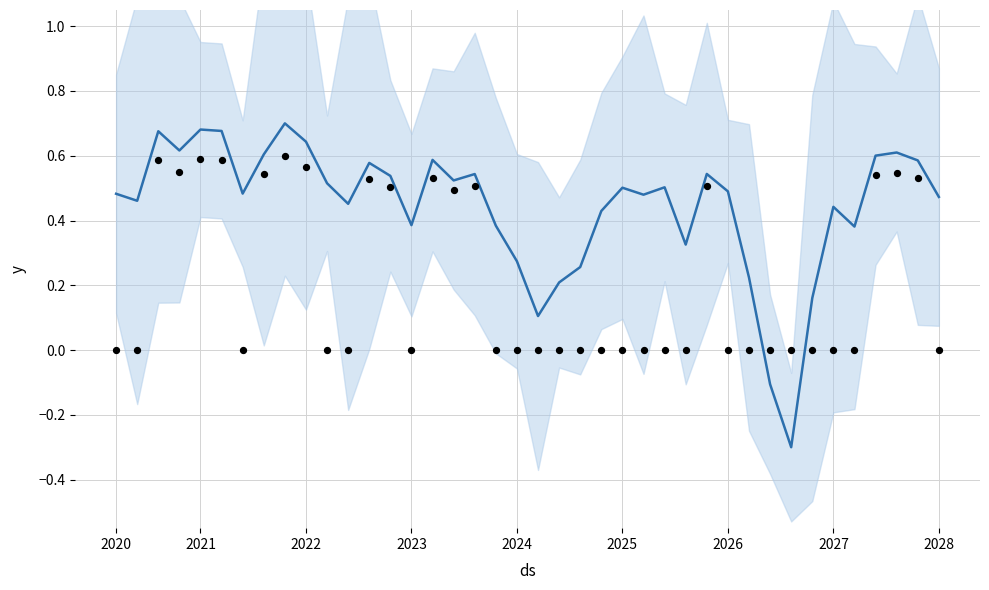

Is the value of col_3 at 2027 greater than the value of col_3_points at 14?

Yes